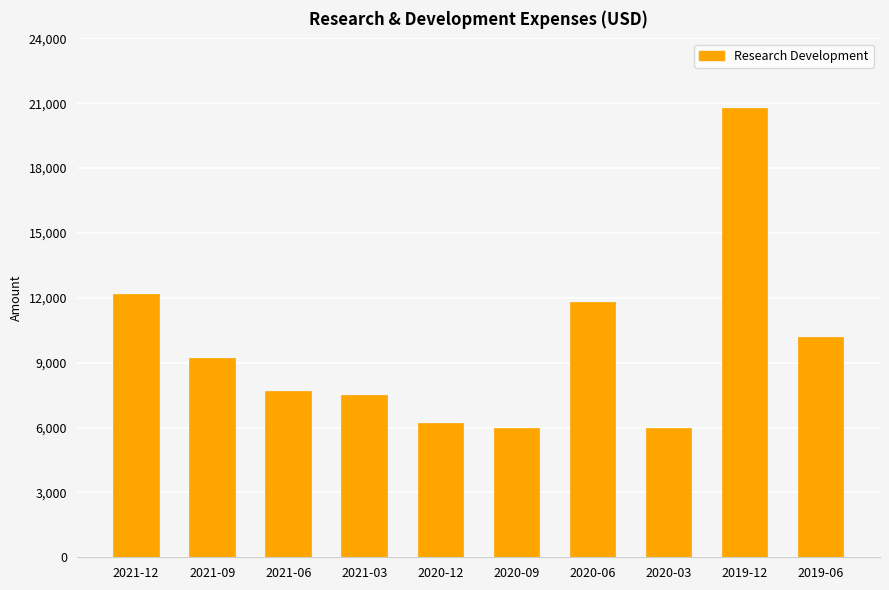

How many distinct data groups are displayed?

1